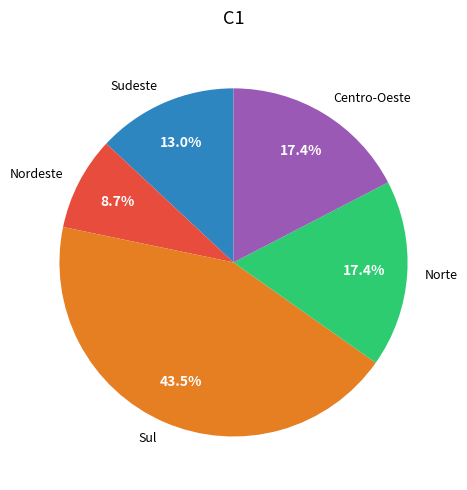

How many segments does this pie chart have?

5